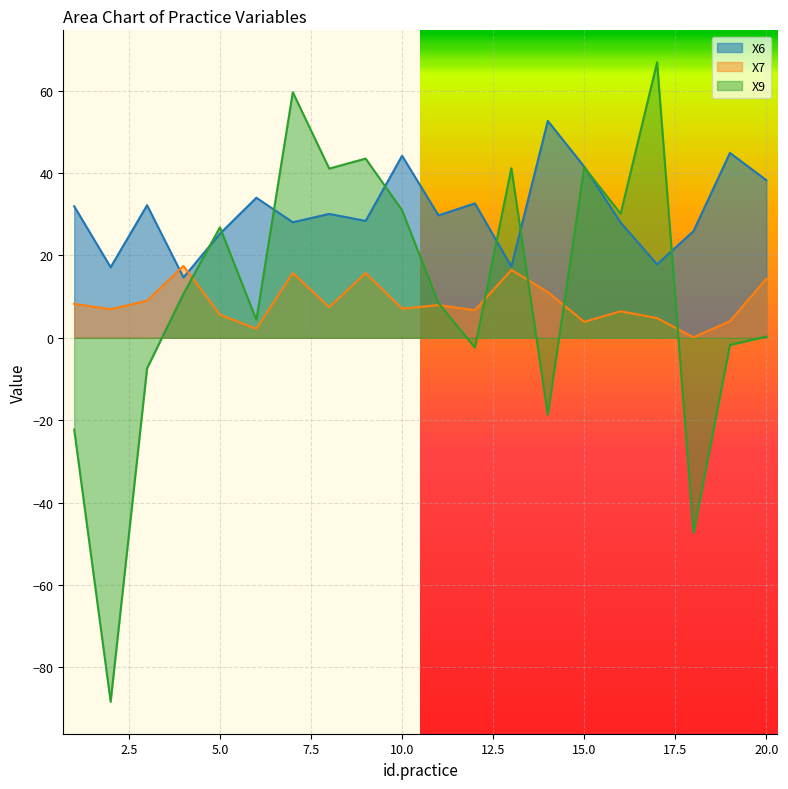

Reading left to right, transcribe all the data shown in this chart.

X6: 1=31.9	2=17.1	3=32.2	4=14.6	5=25.3	6=34.0	7=28.0	8=30.1	9=28.4	10=44.2	11=29.7	12=32.6	13=17.3	14=52.6	15=41.5	16=27.9	17=17.8	18=25.9	19=44.9	20=38.2
X7: 1=8.2	2=6.9	3=9.0	4=17.5	5=5.6	6=2.2	7=15.7	8=7.4	9=15.7	10=7.1	11=7.9	12=6.7	13=16.5	14=11.1	15=3.9	16=6.4	17=4.8	18=0.1	19=4.0	20=14.4
X9: 1=-22.3	2=-88.3	3=-7.4	4=10.7	5=26.8	6=4.3	7=59.6	8=41.1	9=43.5	10=30.9	11=8.4	12=-2.4	13=41.2	14=-18.7	15=41.4	16=30.1	17=66.9	18=-47.4	19=-1.7	20=0.3